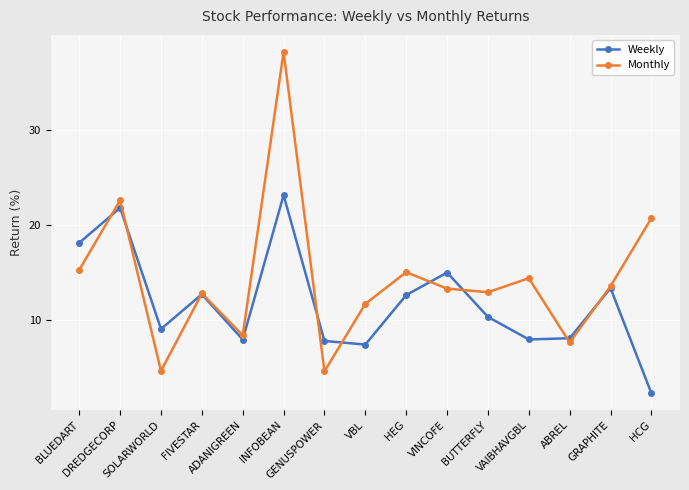

How many interior local peaks does the Weekly series have?

5